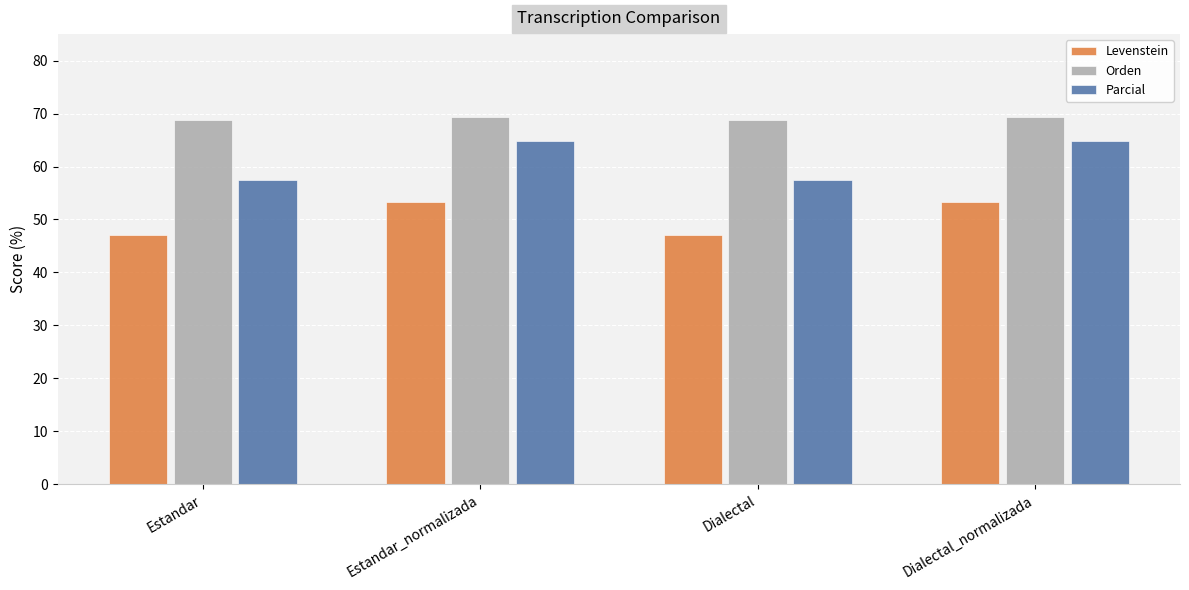

Does the chart contain any negative values?

No